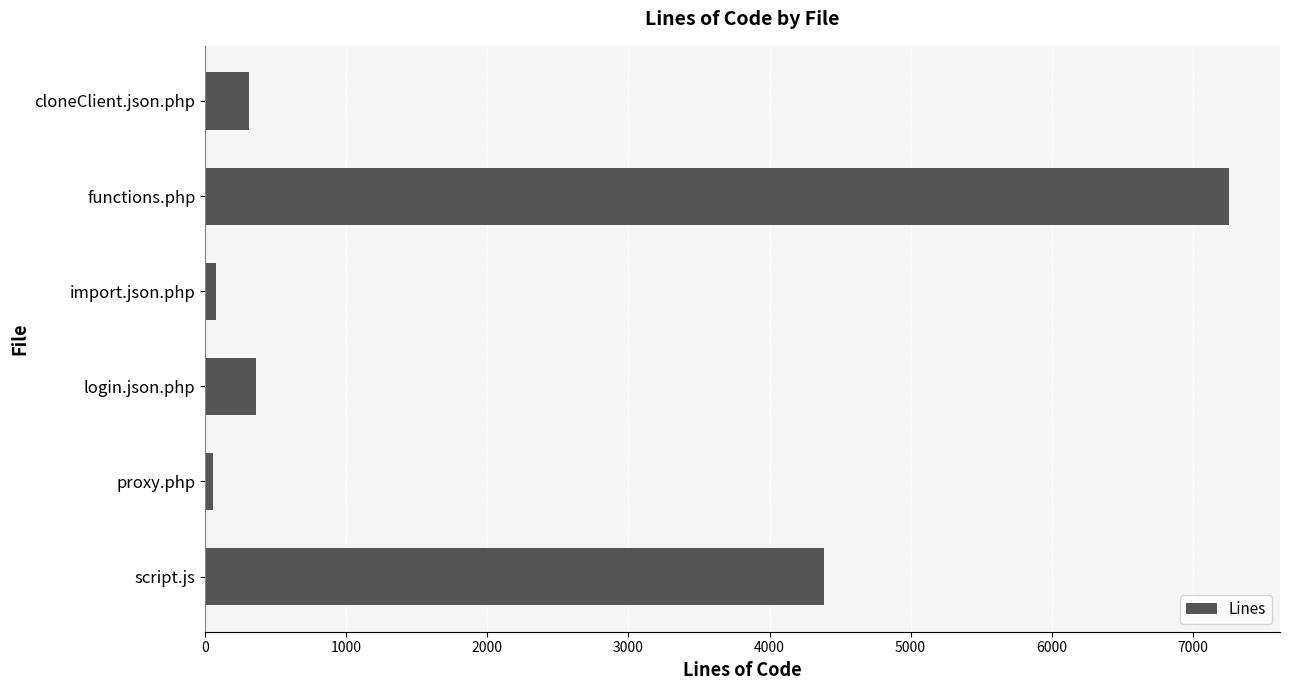

What is the greatest value displayed?

7256